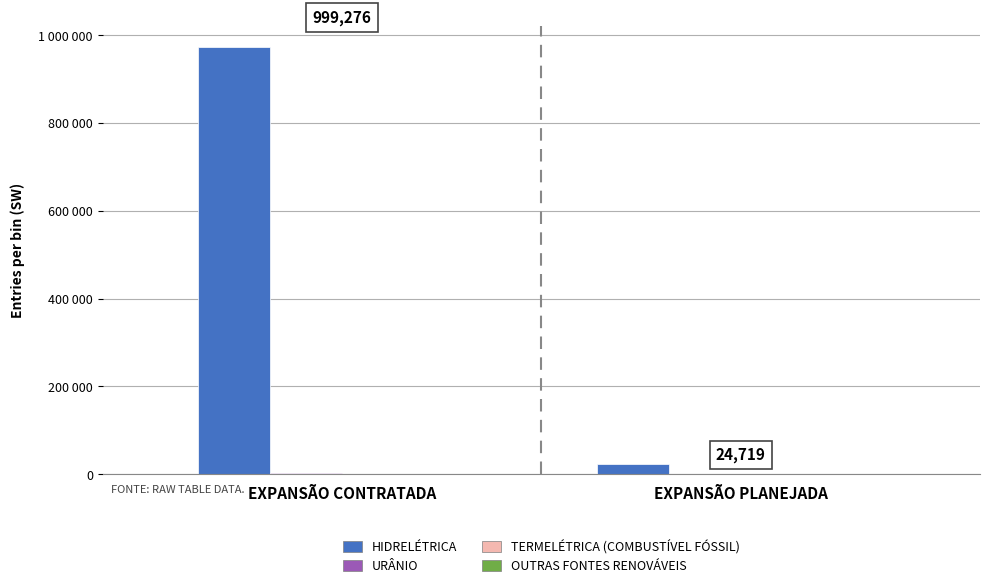

Is the value of OUTRAS FONTES RENOVÁVEIS at EXPANSÃO PLANEJADA greater than the value of TERMELÉTRICA (COMBUSTÍVEL FÓSSIL) at EXPANSÃO CONTRATADA?

No